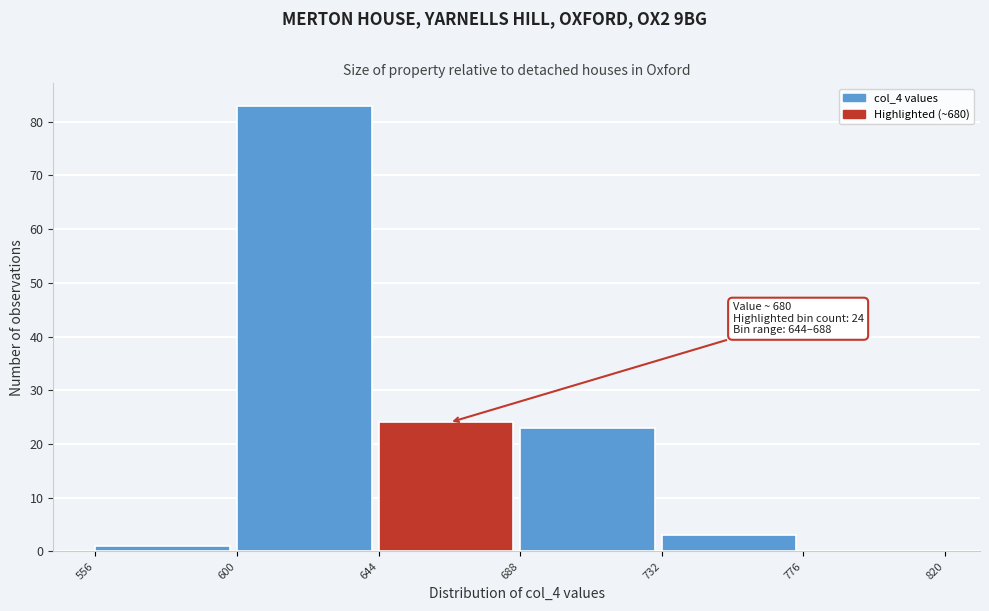

Over which range of the x-axis is the bar tallest?

600 to 644